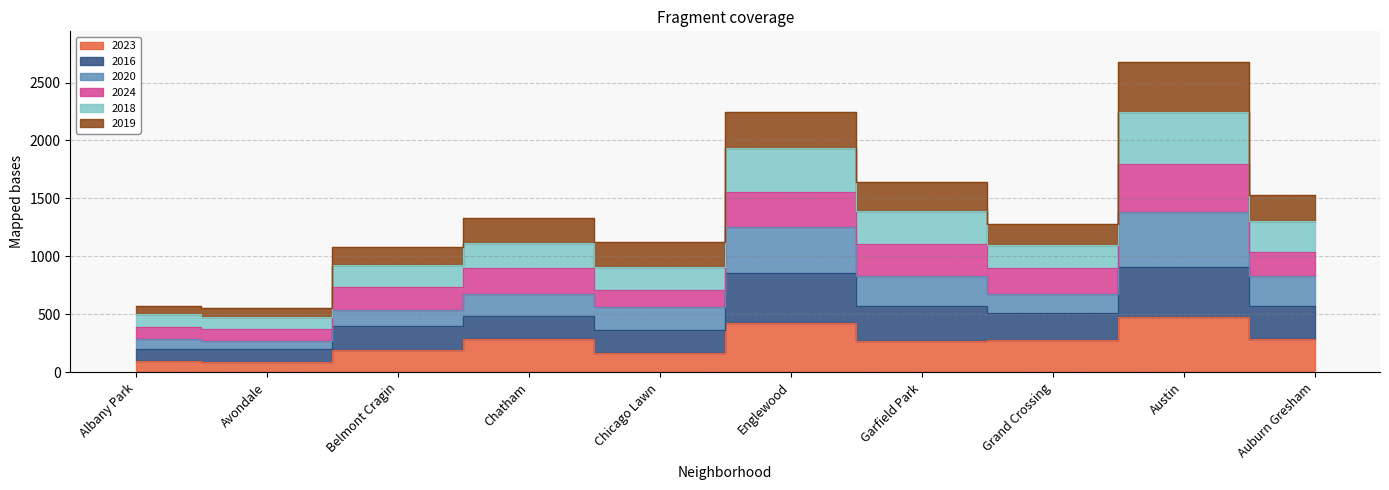

Does the chart display data point markers on the line(s)?

No